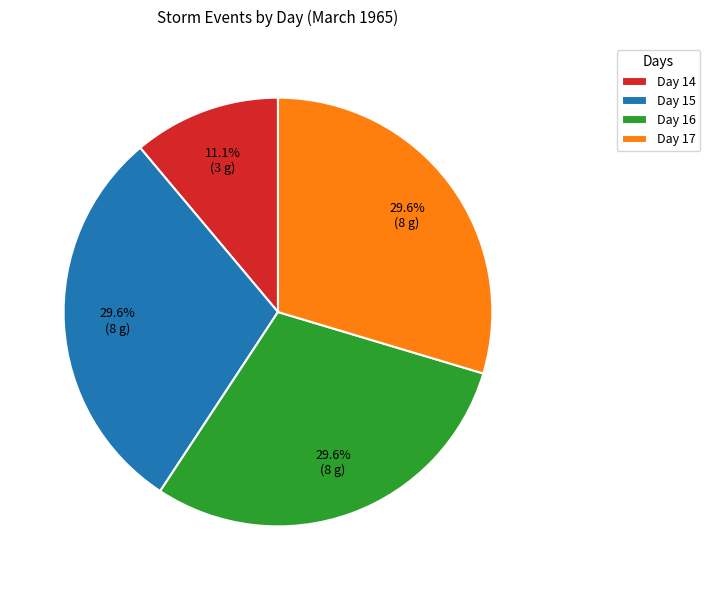

Which slice is the smallest?

Day 14